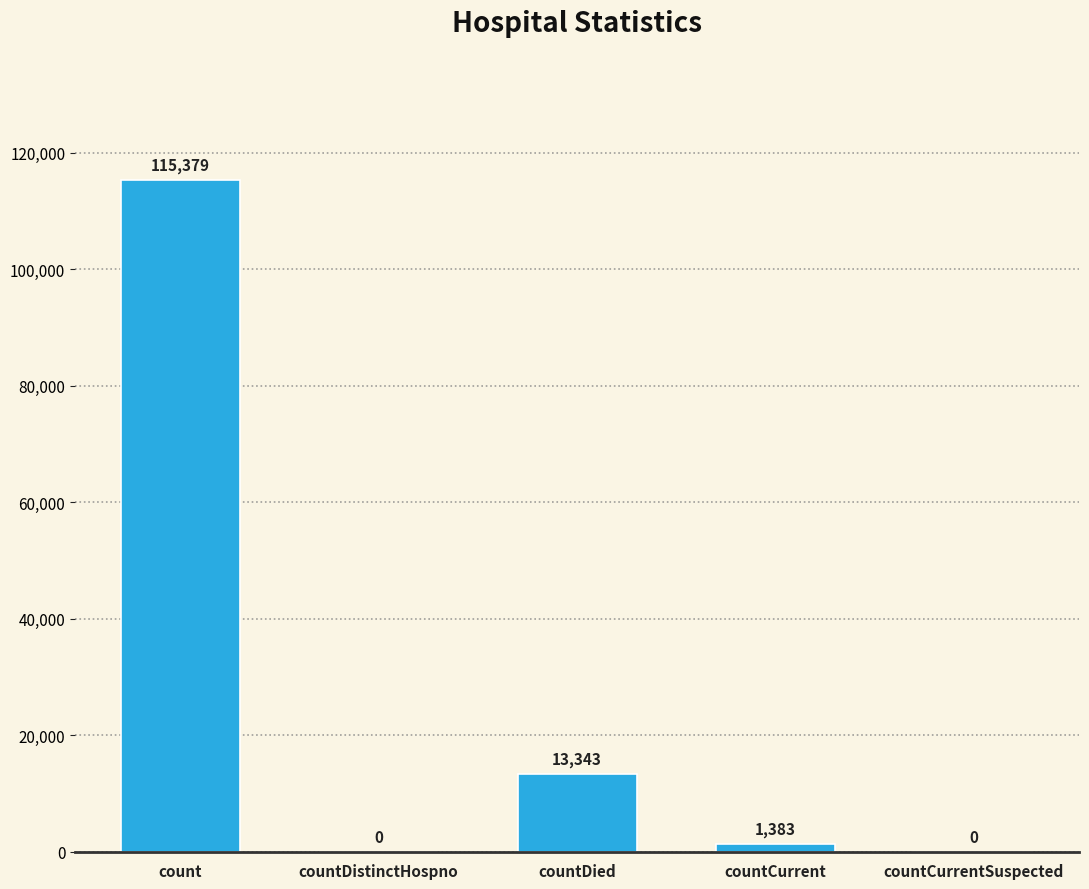

Read the value at countCurrent.

1383